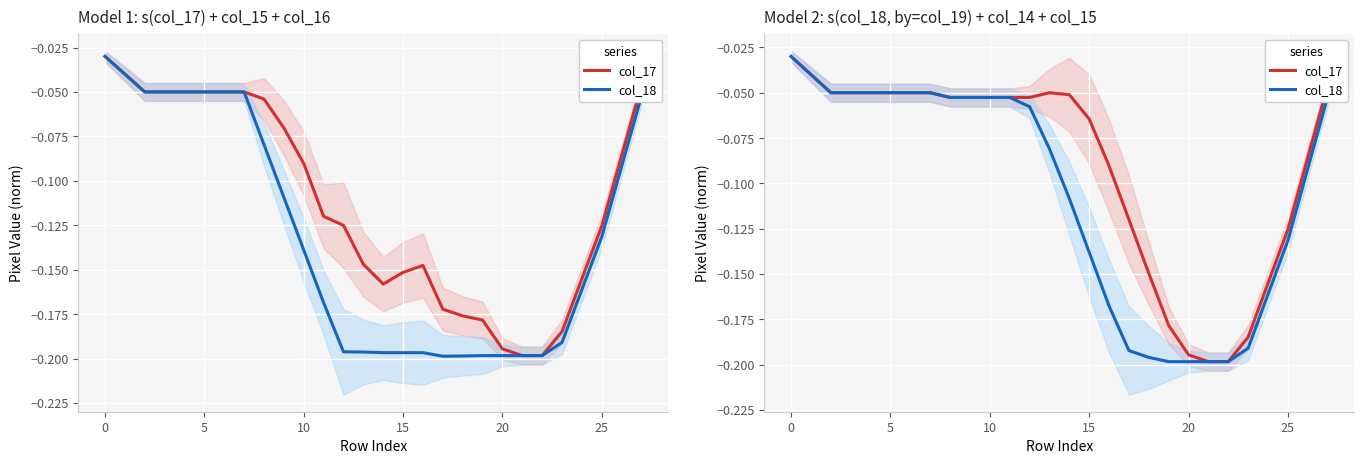

What is the label of the 4th point from the right?

24